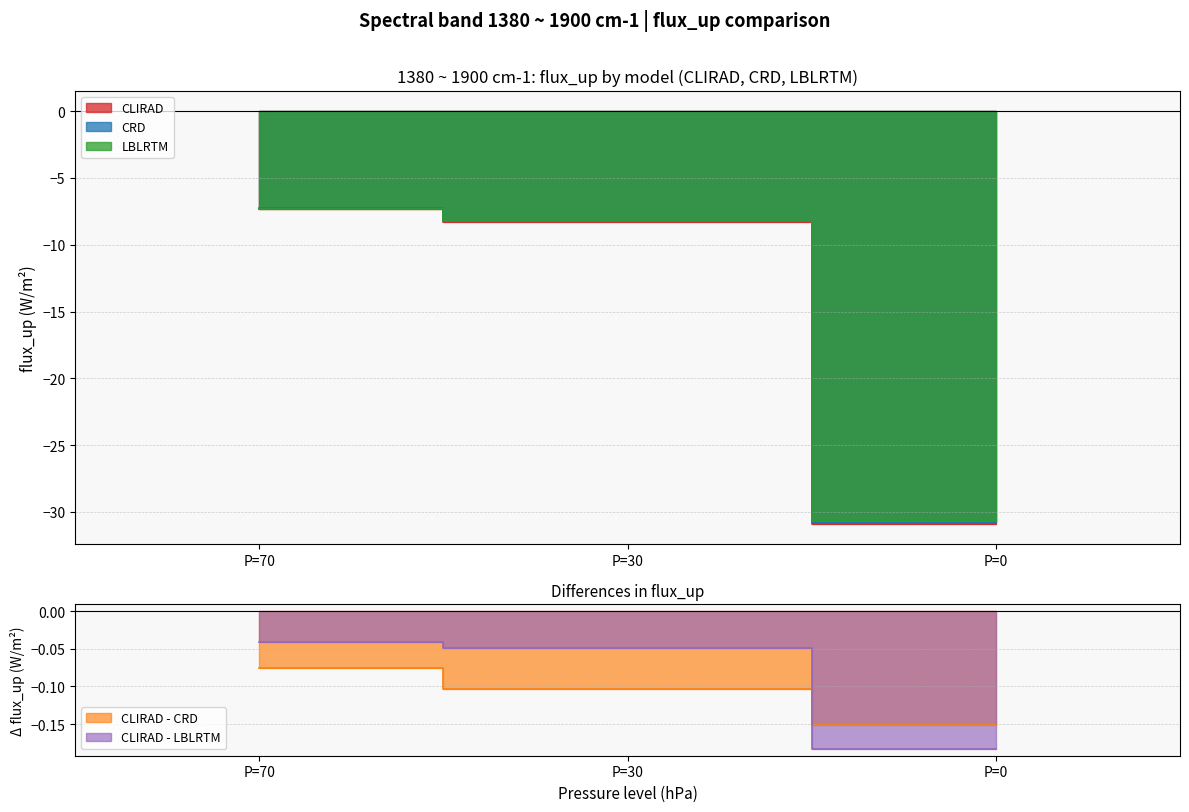

Reading right to left, extract all data points from this chart.

CLIRAD: -30.9	-8.3	-7.3
CRD: -30.7	-8.2	-7.3
LBLRTM: -30.7	-8.2	-7.3
CLIRAD - CRD: -0.2	-0.1	-0.1
CLIRAD - LBLRTM: -0.2	-0.0	-0.0